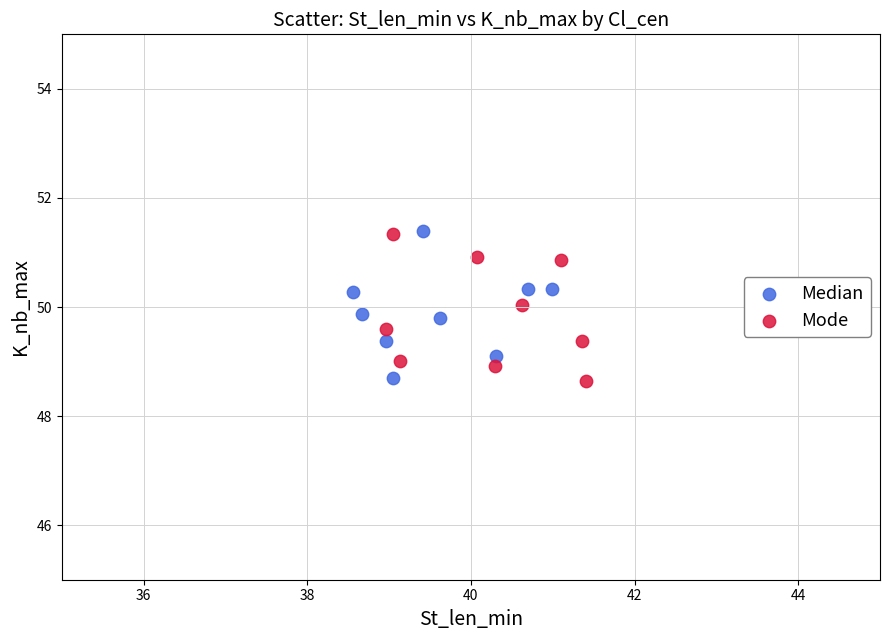

What are all the series names shown in the legend?

Median, Mode